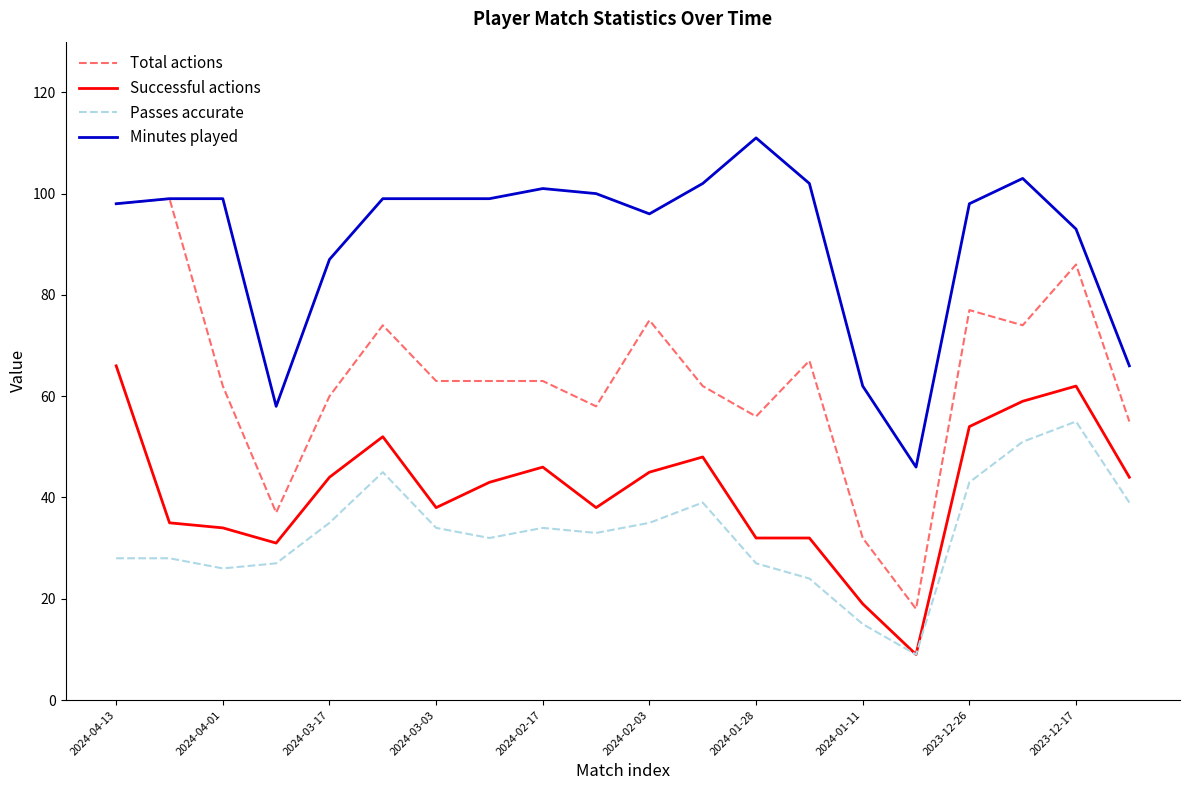

What is the maximum value for Successful actions?

66